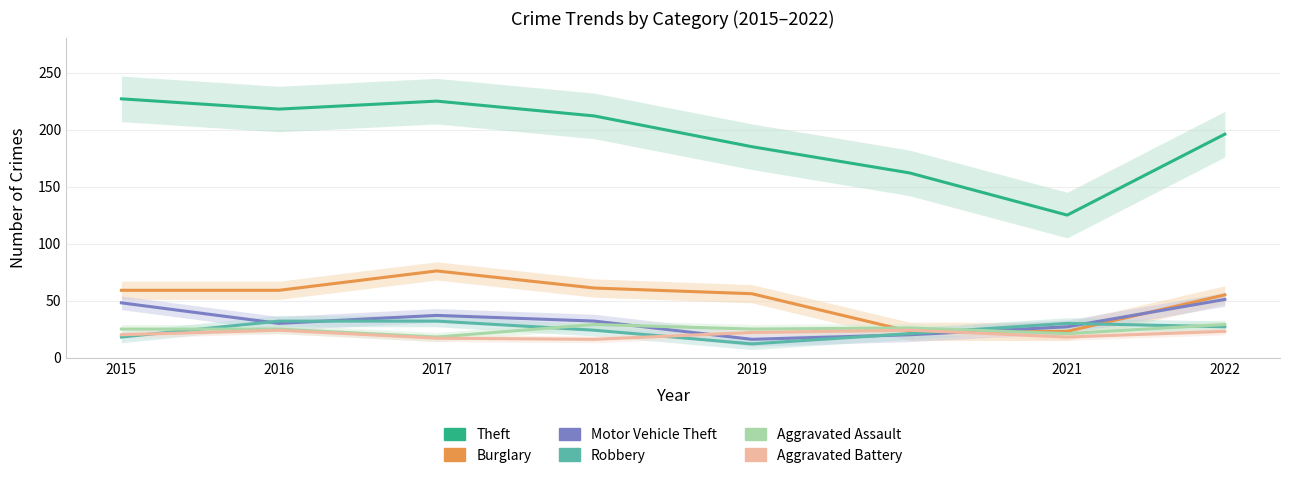

Which series changed the most between 2015 and 2020?

Theft